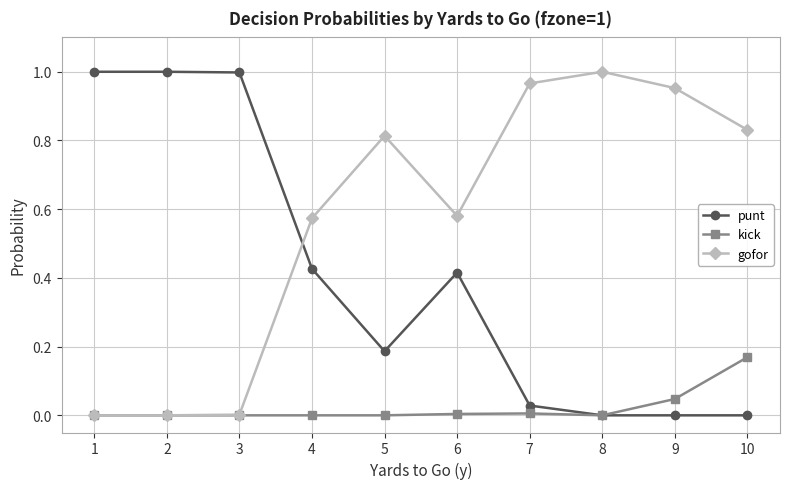

How many distinct data groups are displayed?

3